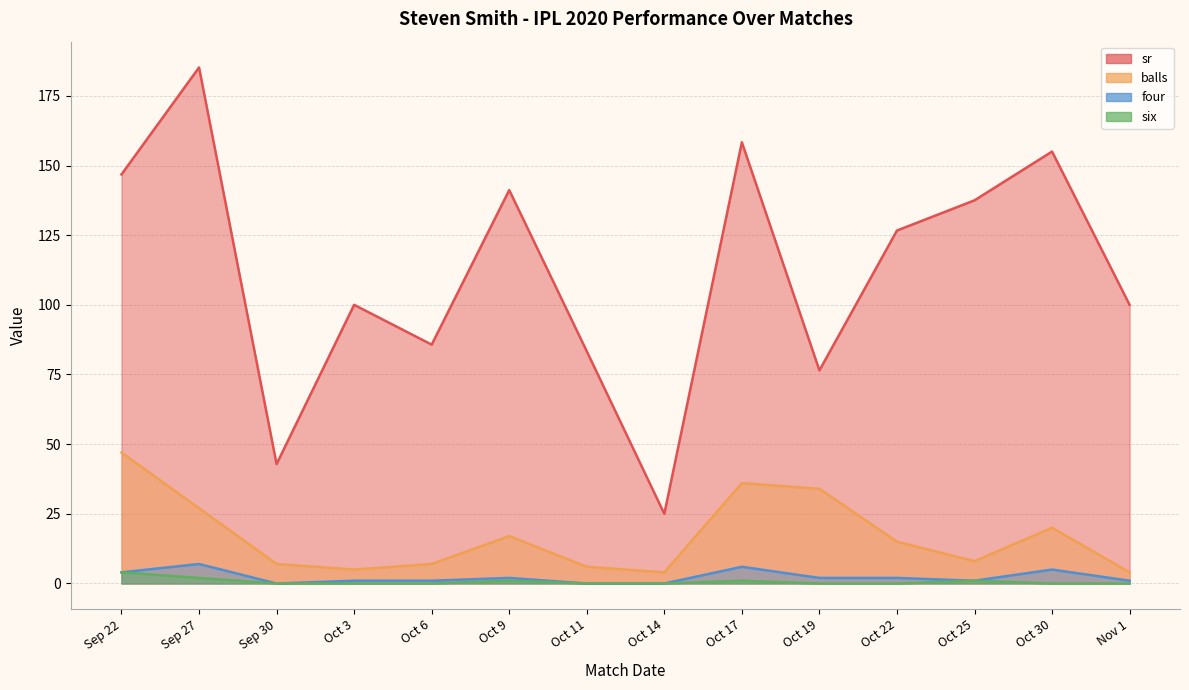

Where does the balls series first go above 15?

Sep 22